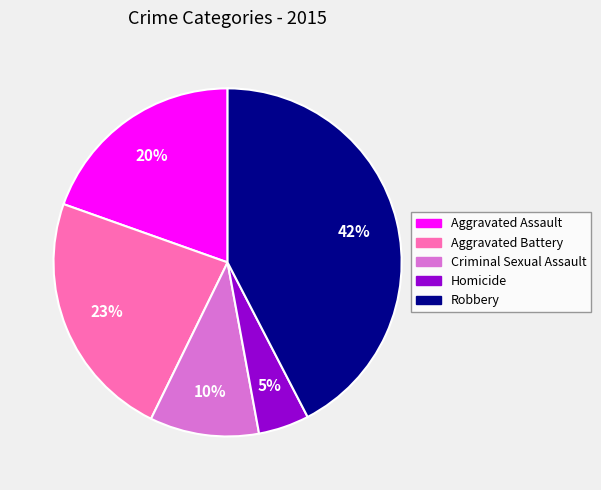

Rank the categories by value from lowest to highest.

Homicide, Criminal Sexual Assault, Aggravated Assault, Aggravated Battery, Robbery